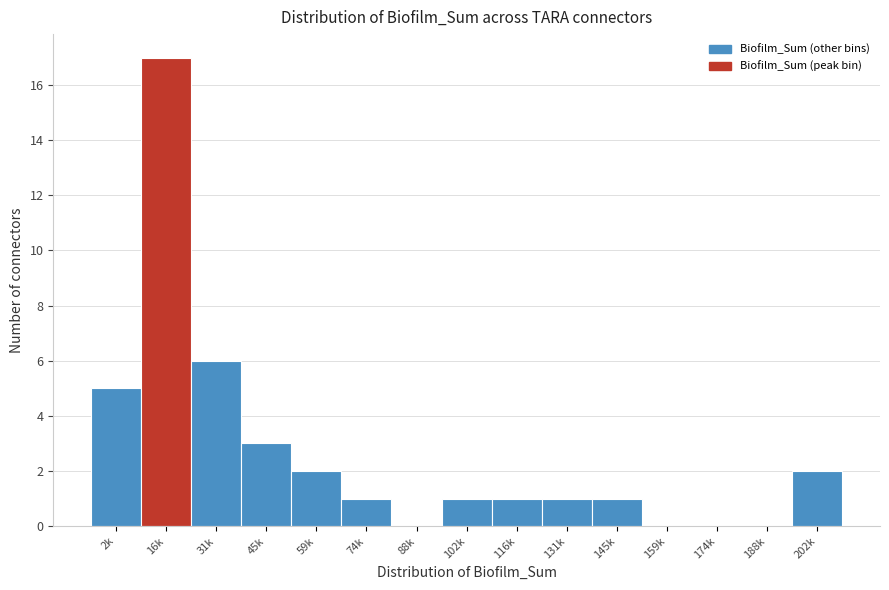

What is the change in value from 2k to 102k?

-4